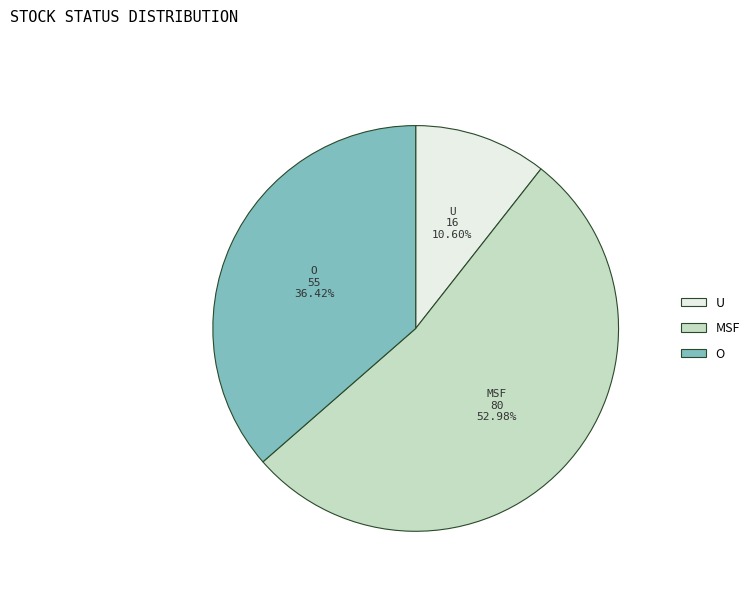

Is the sum of O and MSF greater than half?

Yes